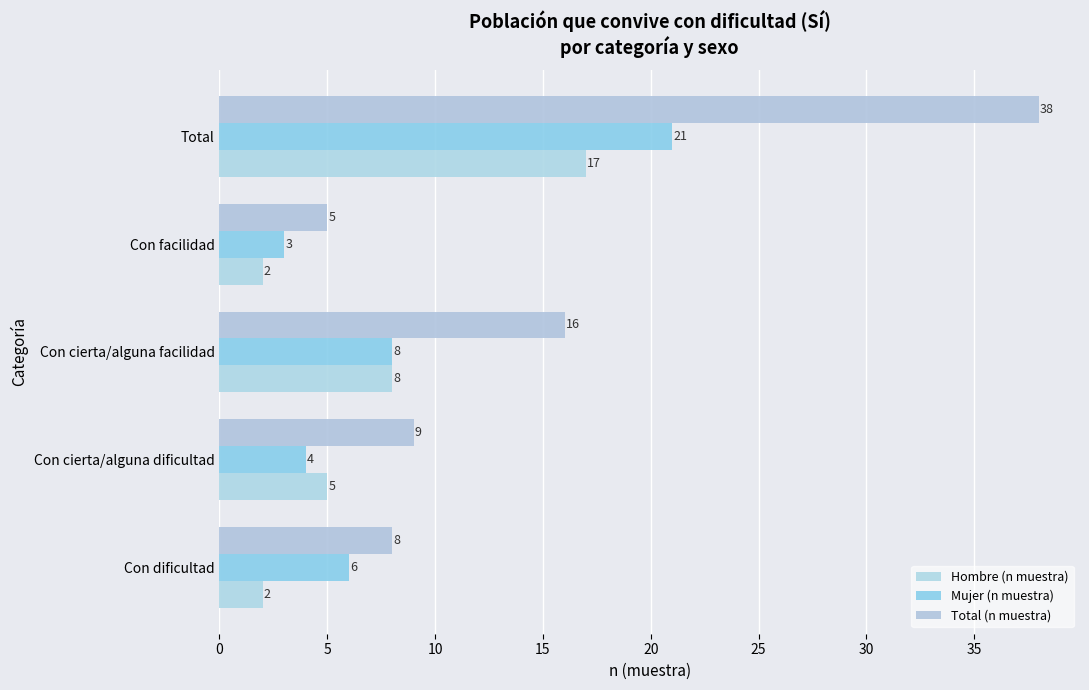

Which category has the lowest value in the Total (n muestra) series?

Con facilidad